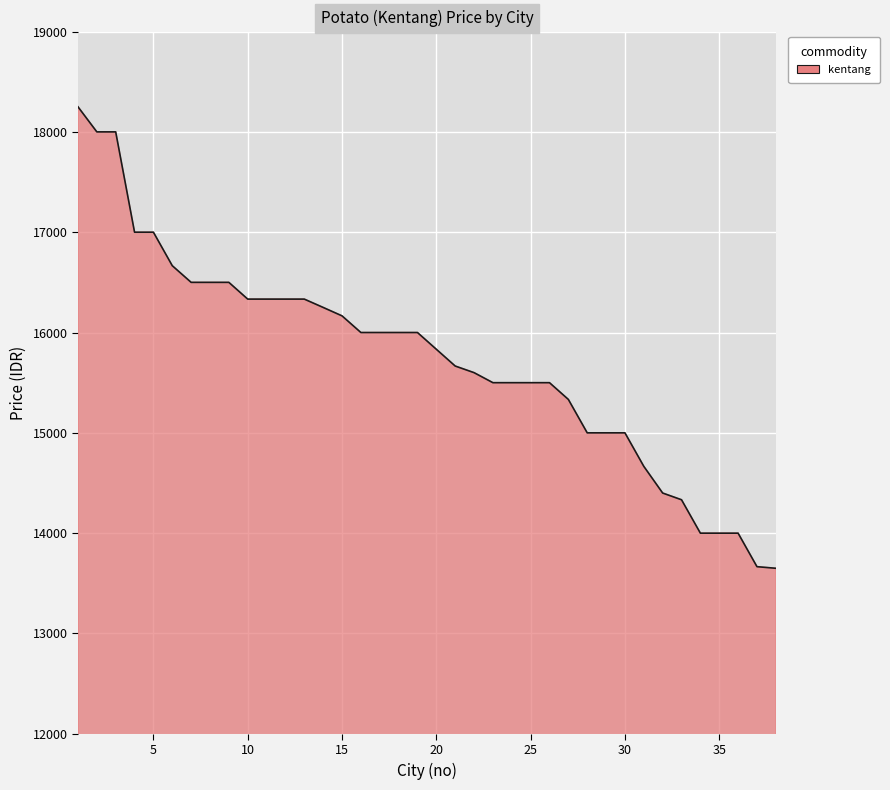

What is the difference between the maximum and minimum values?

4600